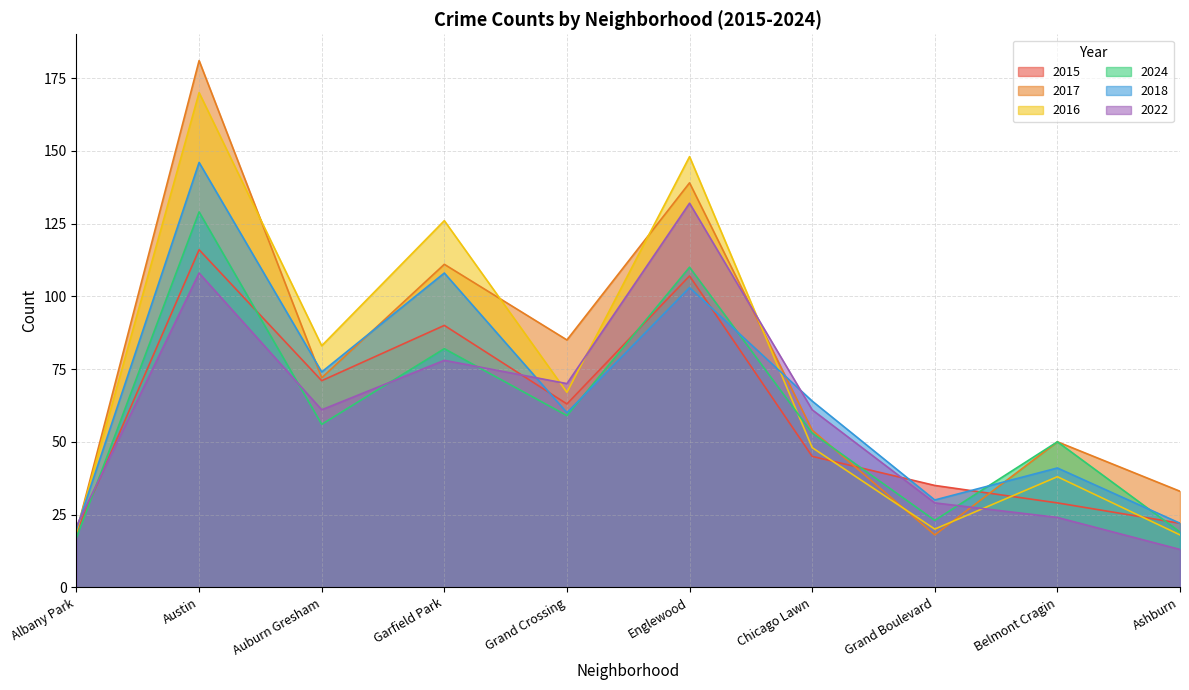

Reading left to right, transcribe all the data shown in this chart.

2015: 19	116	71	90	63	107	45	35	29	22
2017: 19	181	72	111	85	139	54	18	50	33
2016: 19	170	83	126	67	148	48	20	38	18
2024: 17	129	56	82	59	110	53	23	50	19
2018: 20	146	74	108	60	103	64	30	41	22
2022: 21	108	61	78	70	132	61	29	24	13